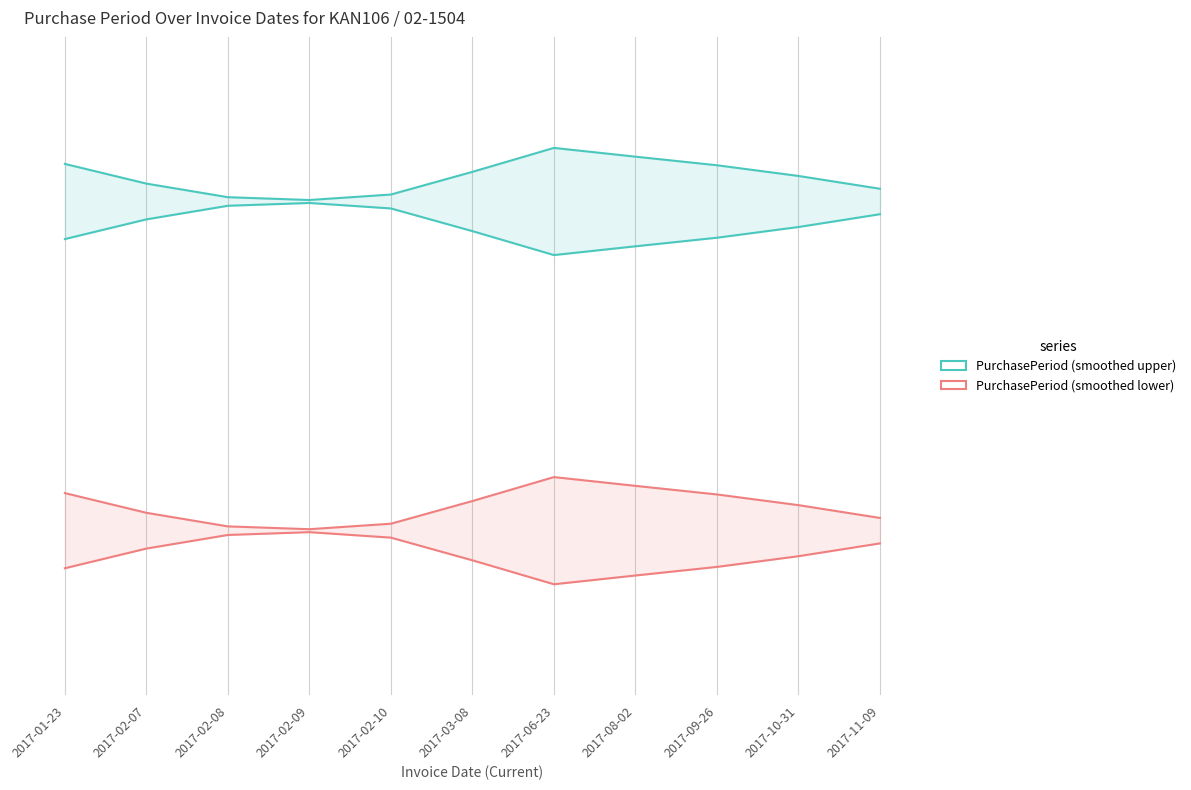

The value of PurchasePeriod (upper) at 2017-10-31 is 3.5. True or false?

True